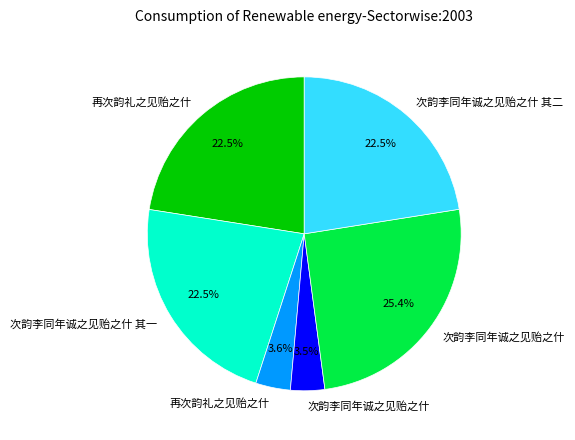

Is there a majority slice in this chart?

No